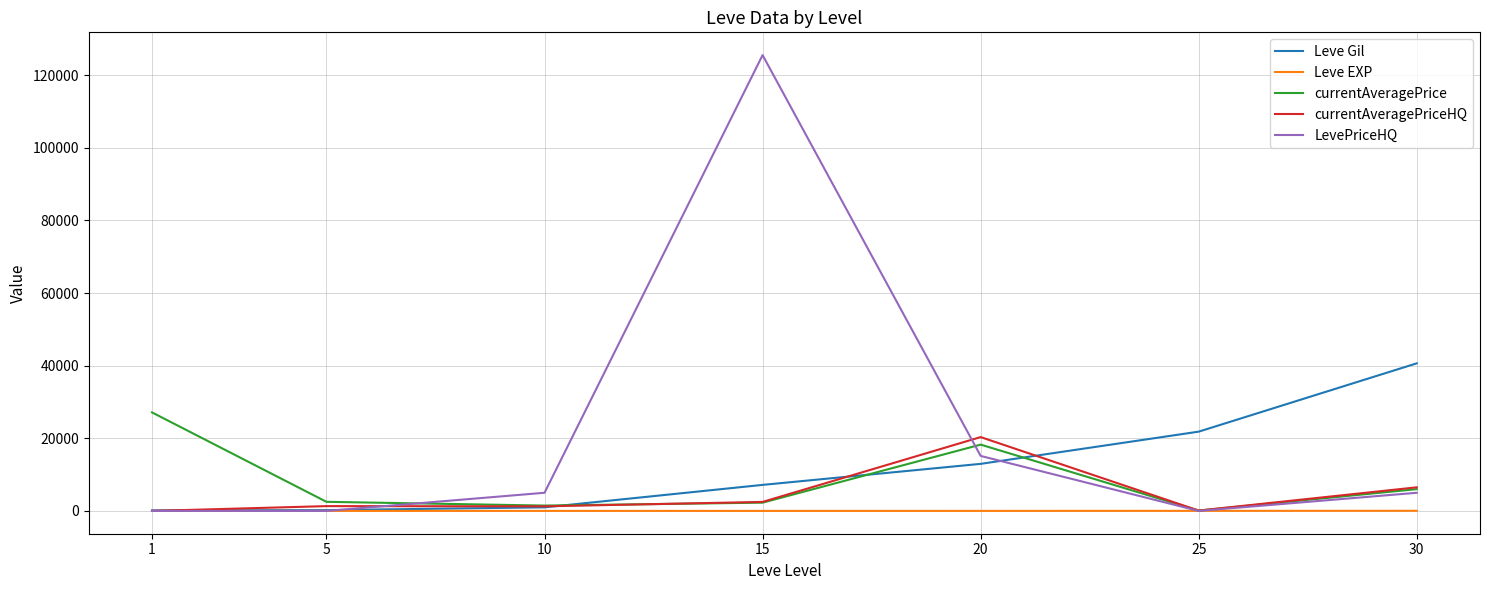

What is the difference between the maximum and second lowest values in the Leve Gil series?

40420.0